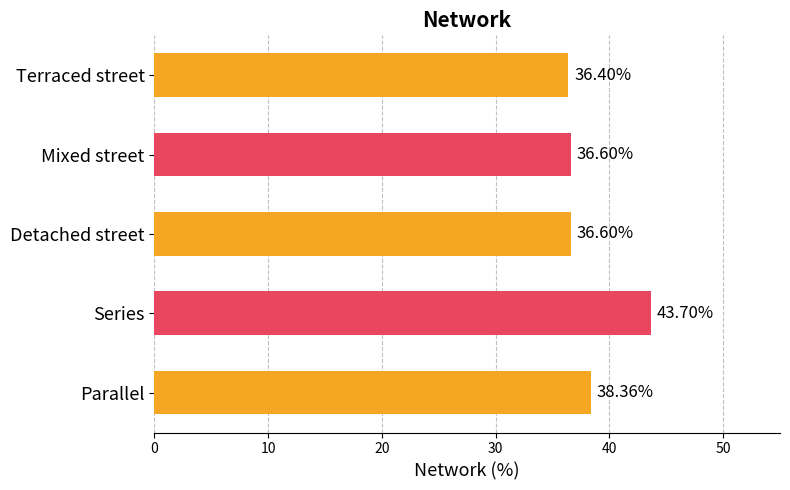

Where is the data nearest to the value 40?

Parallel